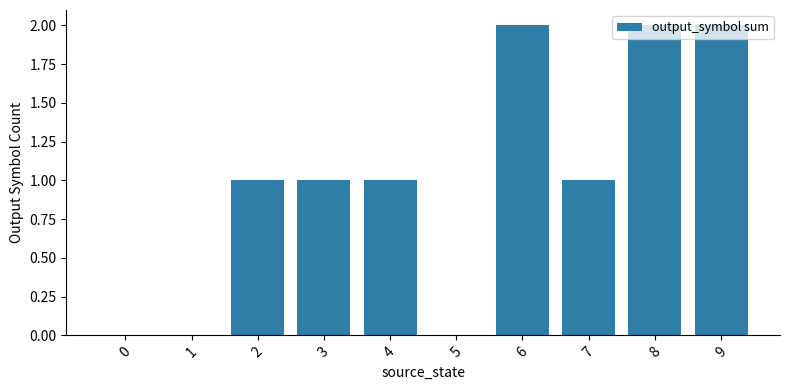

What is the average value?

1